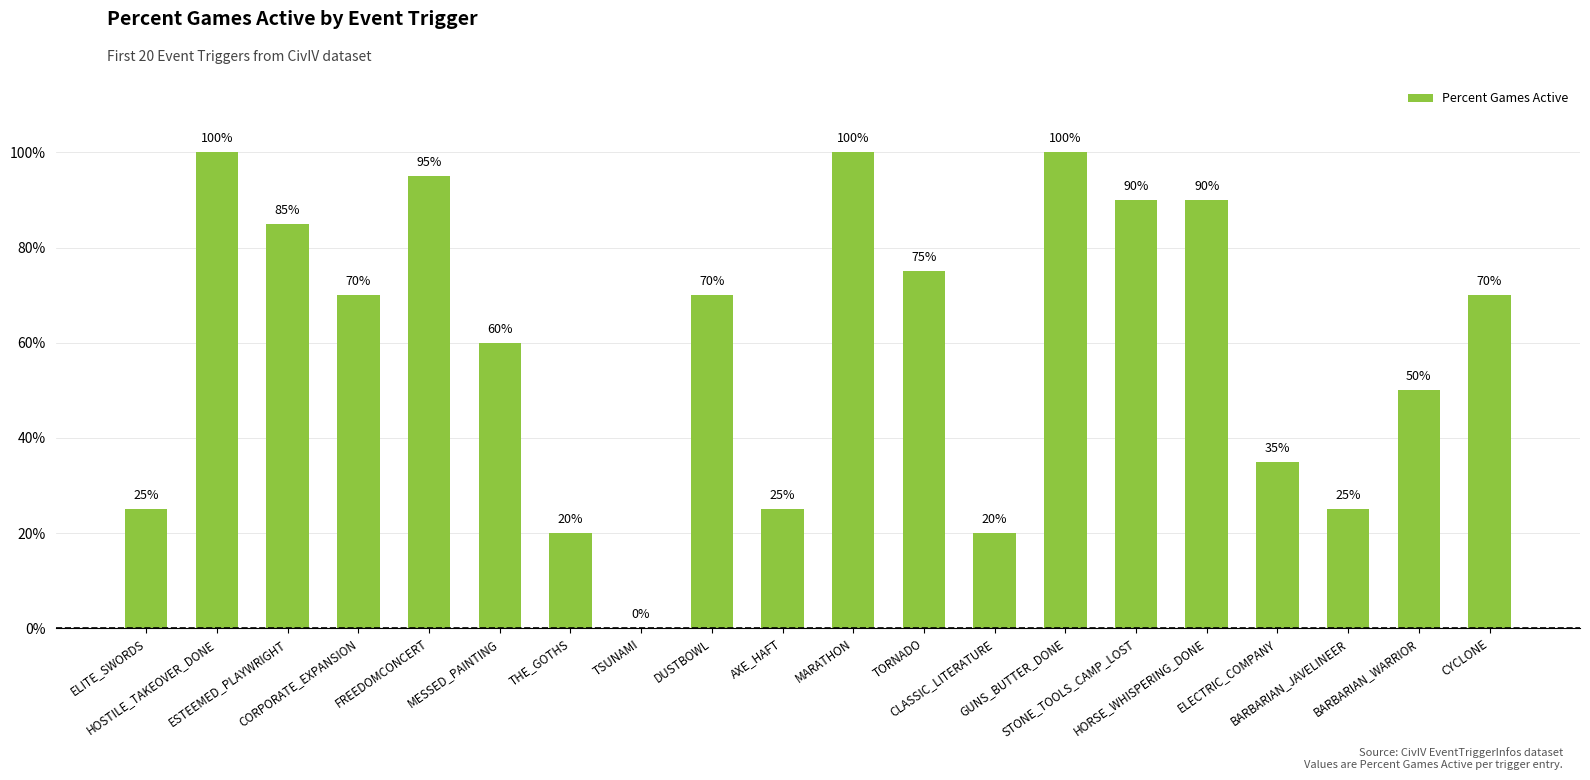

What is the maximum value shown in the chart?

100